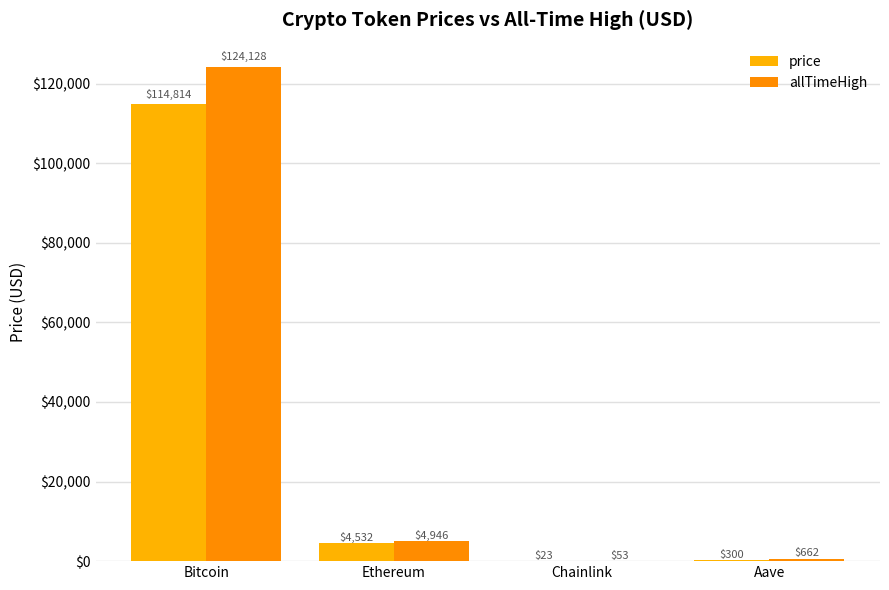

What is the difference between the maximum and second lowest values in the price series?

114514.0